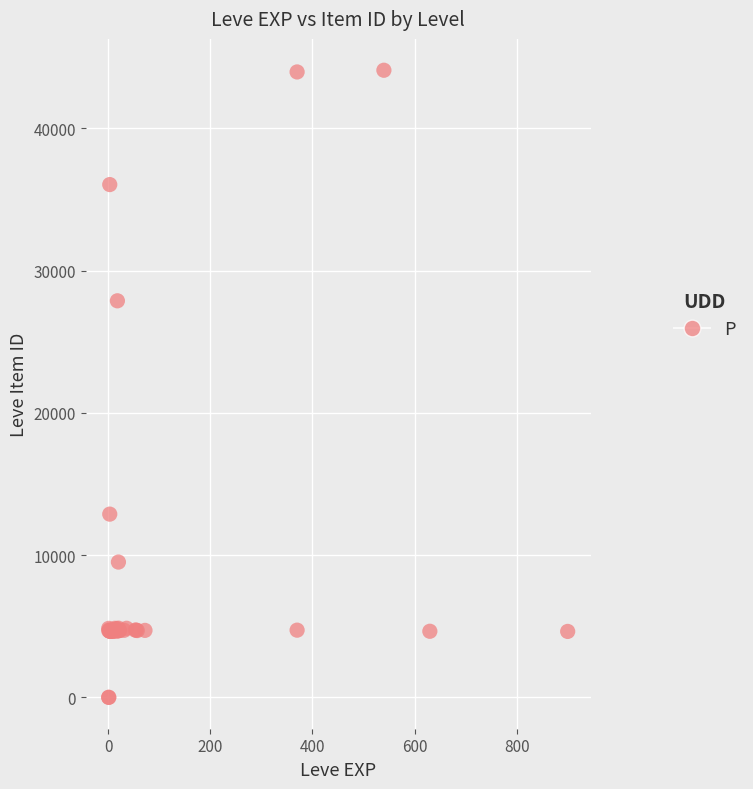

What Y value in the scatter plot is closest to 22048?

27884